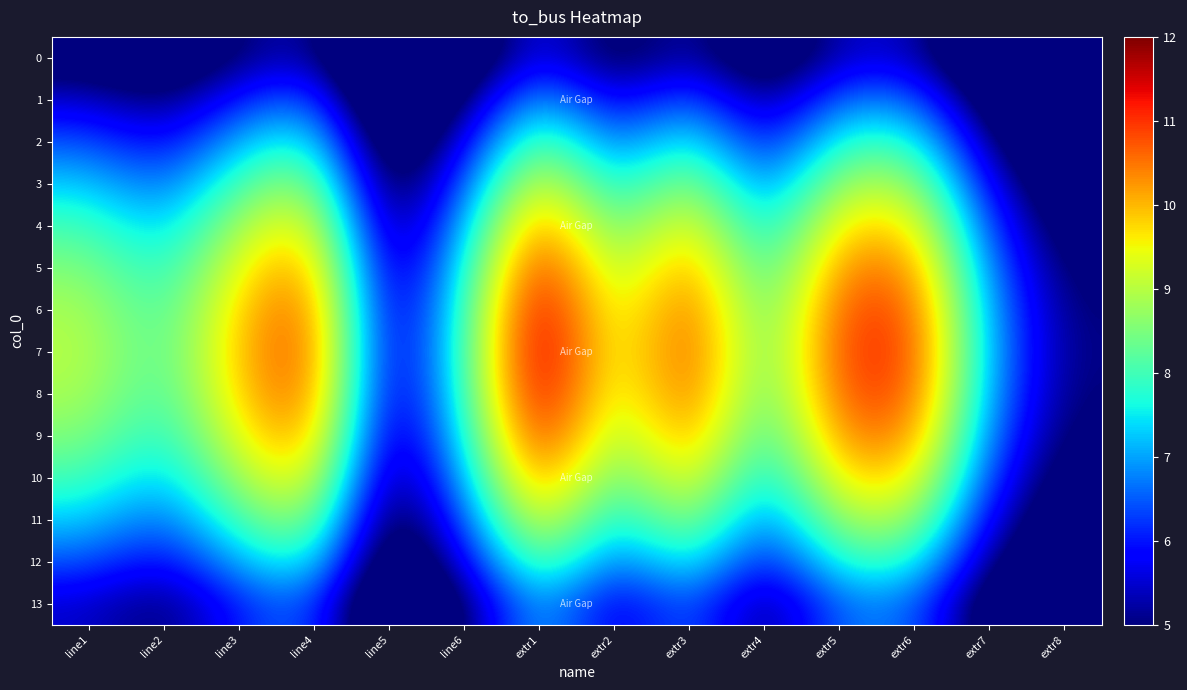

Reading left to right, extract all data points from this chart.

0: line1=4.5	line2=4.0	line3=5.0	line4=5.5	line5=2.5	line6=4.0	extr1=6.0	extr2=4.5	extr3=5.5	extr4=4.0	extr5=5.5	extr6=5.5	extr7=3.5	extr8=2.5
1: line1=5.5	line2=4.9	line3=6.1	line4=6.7	line5=3.1	line6=4.9	extr1=7.3	extr2=5.5	extr3=6.7	extr4=4.9	extr5=6.7	extr6=6.7	extr7=4.3	extr8=3.1
2: line1=6.5	line2=5.7	line3=7.2	line4=7.9	line5=3.6	line6=5.7	extr1=8.6	extr2=6.5	extr3=7.9	extr4=5.7	extr5=7.9	extr6=7.9	extr7=5.0	extr8=3.6
3: line1=7.3	line2=6.5	line3=8.1	line4=8.9	line5=4.1	line6=6.5	extr1=9.7	extr2=7.3	extr3=8.9	extr4=6.5	extr5=8.9	extr6=8.9	extr7=5.7	extr8=4.1
4: line1=8.0	line2=7.1	line3=8.9	line4=9.8	line5=4.5	line6=7.1	extr1=10.7	extr2=8.0	extr3=9.8	extr4=7.1	extr5=9.8	extr6=9.8	extr7=6.2	extr8=4.5
5: line1=8.6	line2=7.6	line3=9.5	line4=10.5	line5=4.8	line6=7.6	extr1=11.4	extr2=8.6	extr3=10.5	extr4=7.6	extr5=10.5	extr6=10.5	extr7=6.7	extr8=4.8
6: line1=8.9	line2=7.9	line3=9.9	line4=10.9	line5=4.9	line6=7.9	extr1=11.8	extr2=8.9	extr3=10.9	extr4=7.9	extr5=10.9	extr6=10.9	extr7=6.9	extr8=4.9
7: line1=9.0	line2=8.0	line3=10.0	line4=11.0	line5=5.0	line6=8.0	extr1=12.0	extr2=9.0	extr3=11.0	extr4=8.0	extr5=11.0	extr6=11.0	extr7=7.0	extr8=5.0
8: line1=8.9	line2=7.9	line3=9.9	line4=10.9	line5=4.9	line6=7.9	extr1=11.8	extr2=8.9	extr3=10.9	extr4=7.9	extr5=10.9	extr6=10.9	extr7=6.9	extr8=4.9
9: line1=8.6	line2=7.6	line3=9.5	line4=10.5	line5=4.8	line6=7.6	extr1=11.4	extr2=8.6	extr3=10.5	extr4=7.6	extr5=10.5	extr6=10.5	extr7=6.7	extr8=4.8
10: line1=8.0	line2=7.1	line3=8.9	line4=9.8	line5=4.5	line6=7.1	extr1=10.7	extr2=8.0	extr3=9.8	extr4=7.1	extr5=9.8	extr6=9.8	extr7=6.2	extr8=4.5
11: line1=7.3	line2=6.5	line3=8.1	line4=8.9	line5=4.1	line6=6.5	extr1=9.7	extr2=7.3	extr3=8.9	extr4=6.5	extr5=8.9	extr6=8.9	extr7=5.7	extr8=4.1
12: line1=6.5	line2=5.7	line3=7.2	line4=7.9	line5=3.6	line6=5.7	extr1=8.6	extr2=6.5	extr3=7.9	extr4=5.7	extr5=7.9	extr6=7.9	extr7=5.0	extr8=3.6
13: line1=5.5	line2=4.9	line3=6.1	line4=6.7	line5=3.1	line6=4.9	extr1=7.3	extr2=5.5	extr3=6.7	extr4=4.9	extr5=6.7	extr6=6.7	extr7=4.3	extr8=3.1